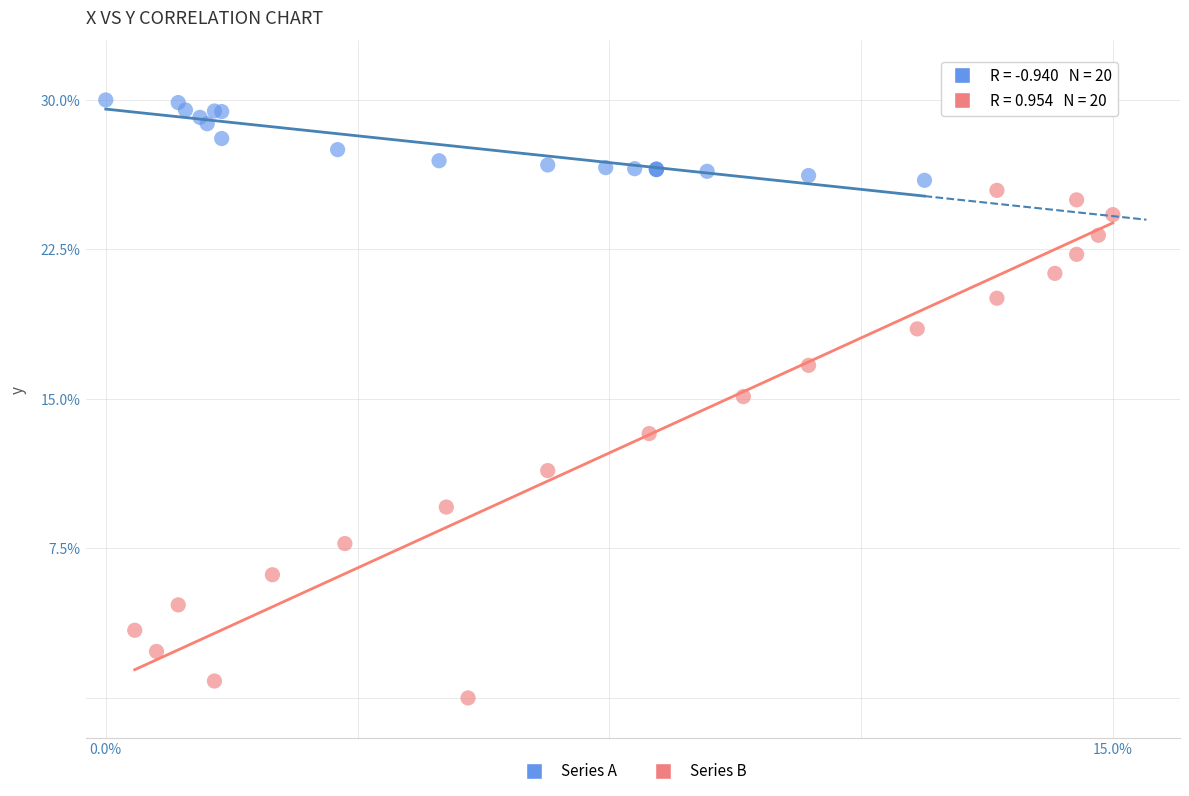

Which series reaches the minimum Y coordinate?

Series B